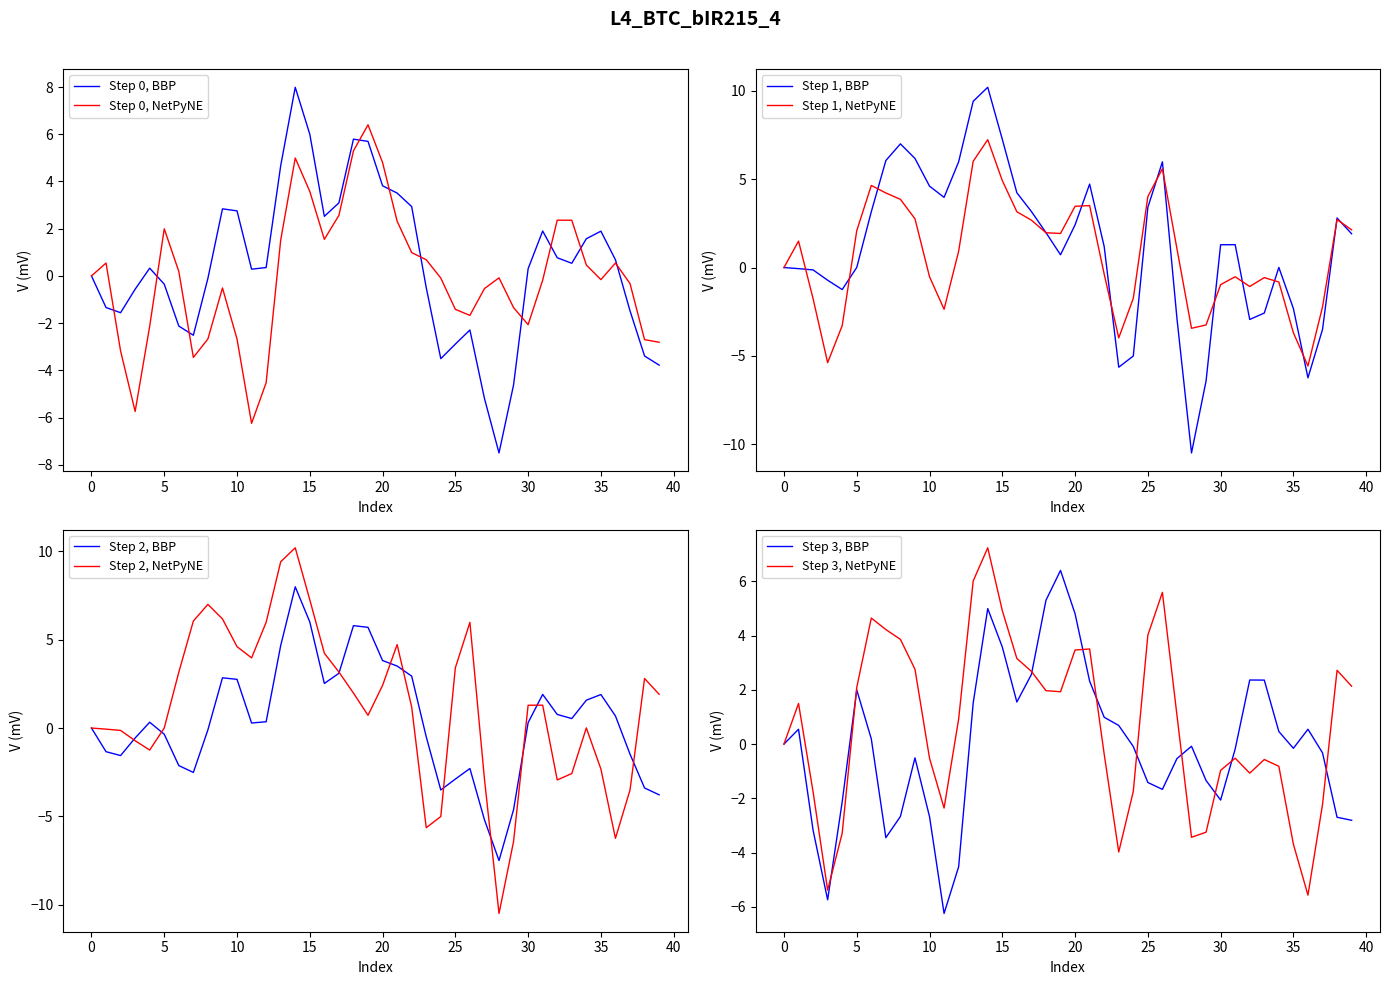

True or false: T7 has a value of 2.9 at 22.

True